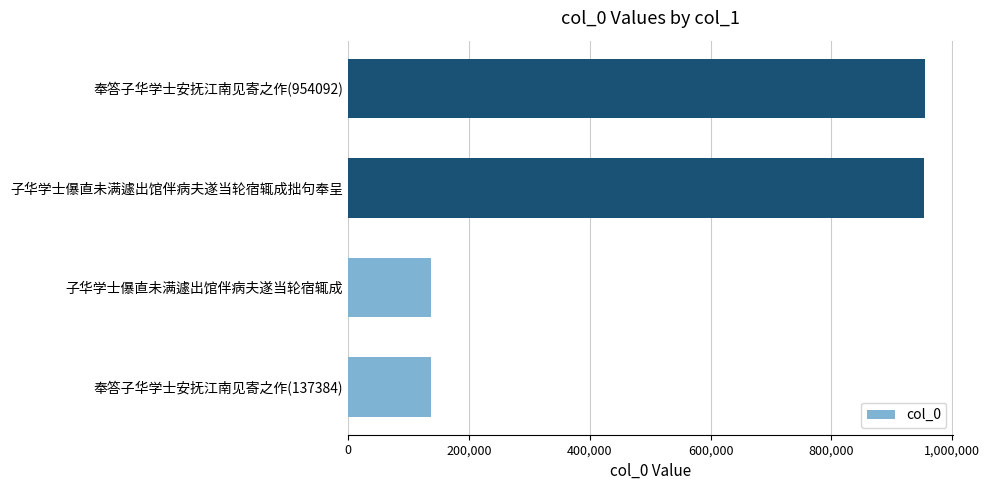

What is the smallest value displayed?

137384